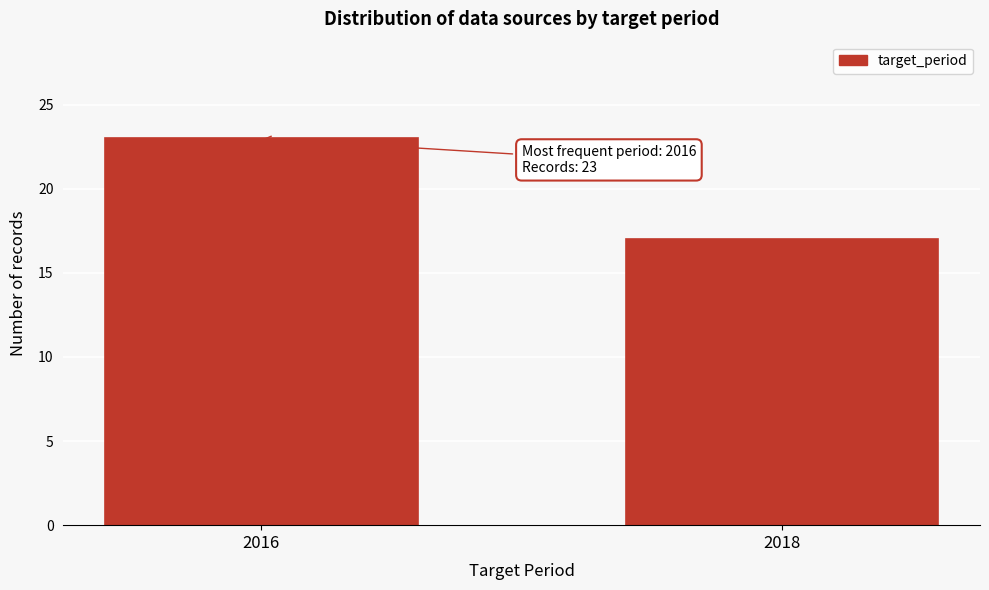

Reading left to right, extract all data points from this chart.

23	17